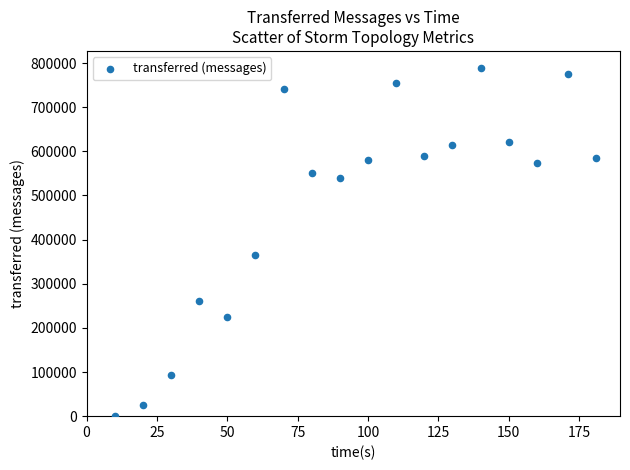

What is the range of Y values (max minus min)?

788140